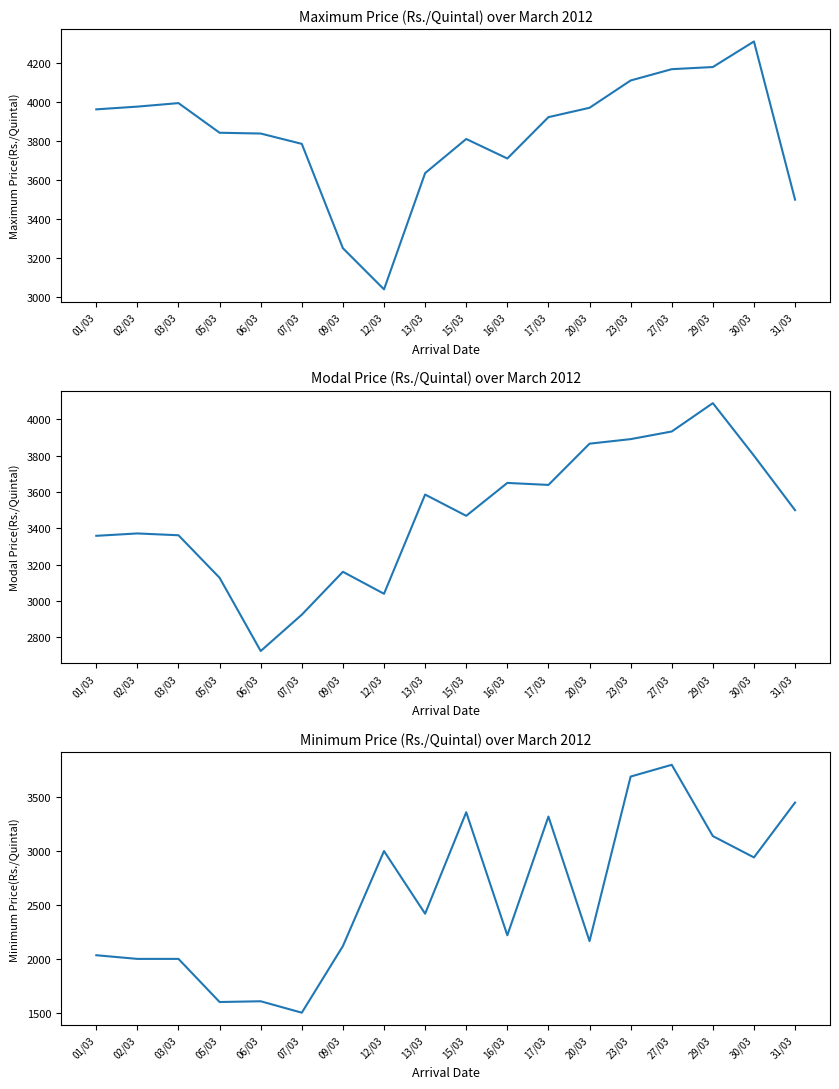

What position from the left is 07/03?

6